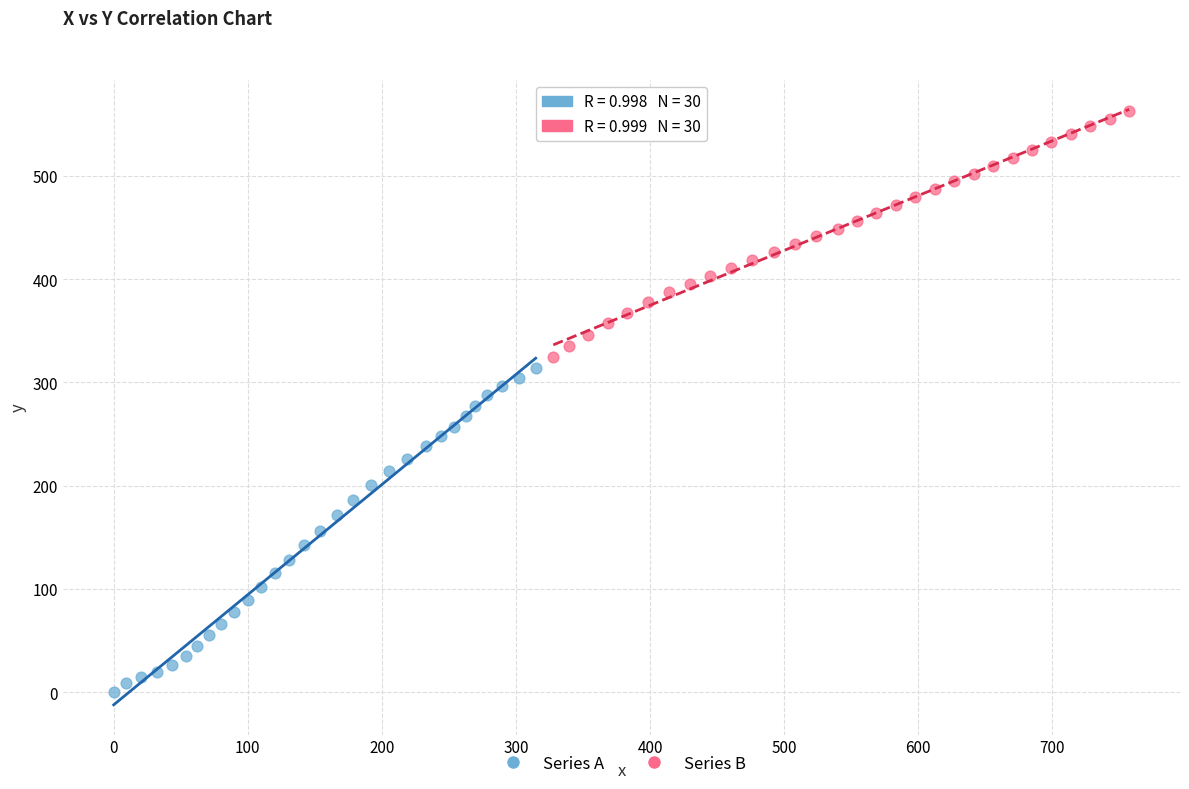

Which series reaches the maximum Y coordinate?

Series B